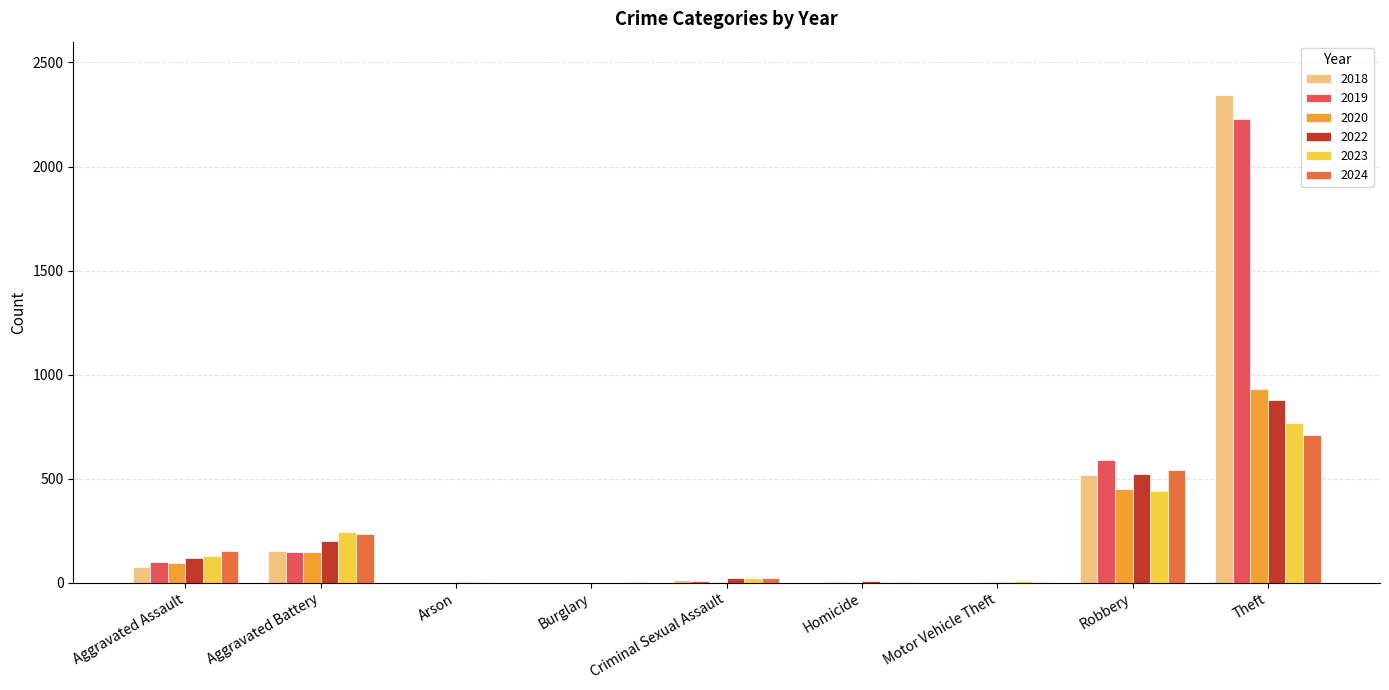

What is the difference between the highest and lowest values at Criminal Sexual Assault?

21